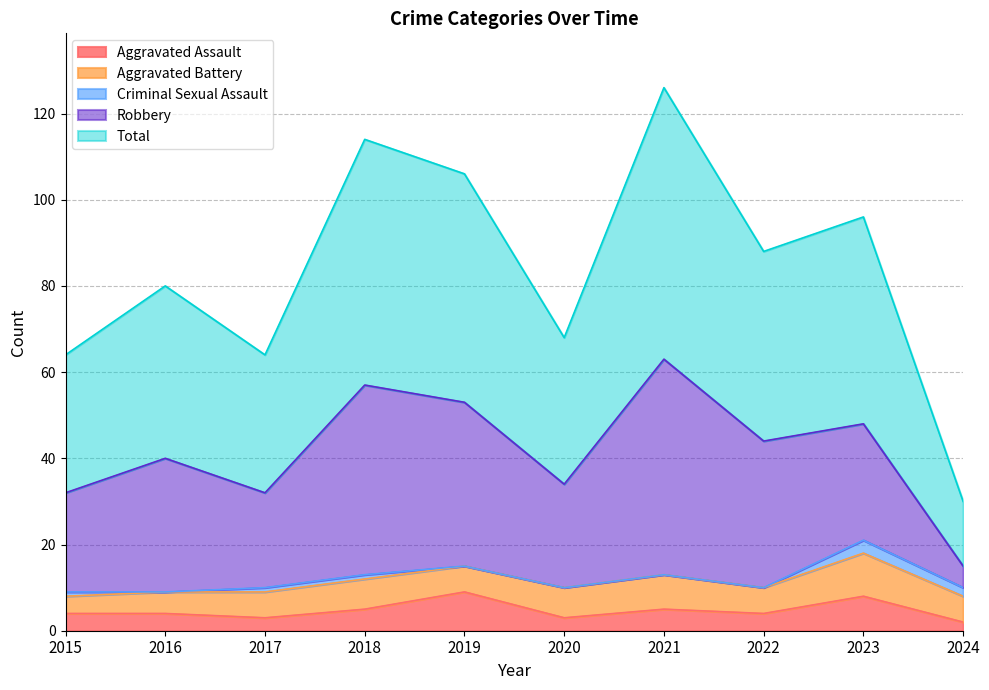

What are all the series names shown in the legend?

Aggravated Assault, Aggravated Battery, Criminal Sexual Assault, Robbery, Total